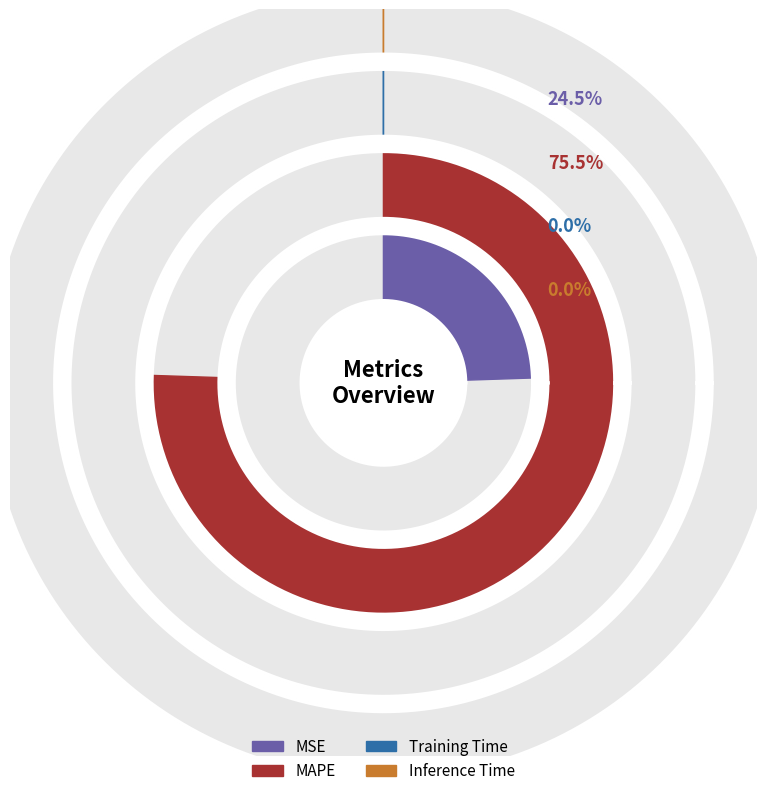

Which category has the smallest portion of the pie?

Inference Time